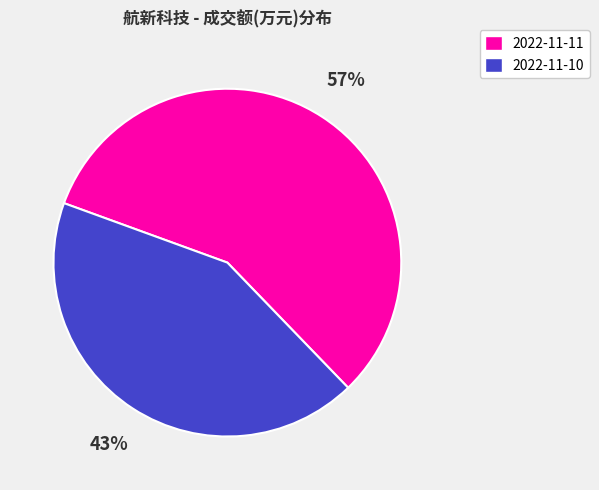

What is the ratio of the value at 2022-11-11 to the value at 2022-11-10?

1.3